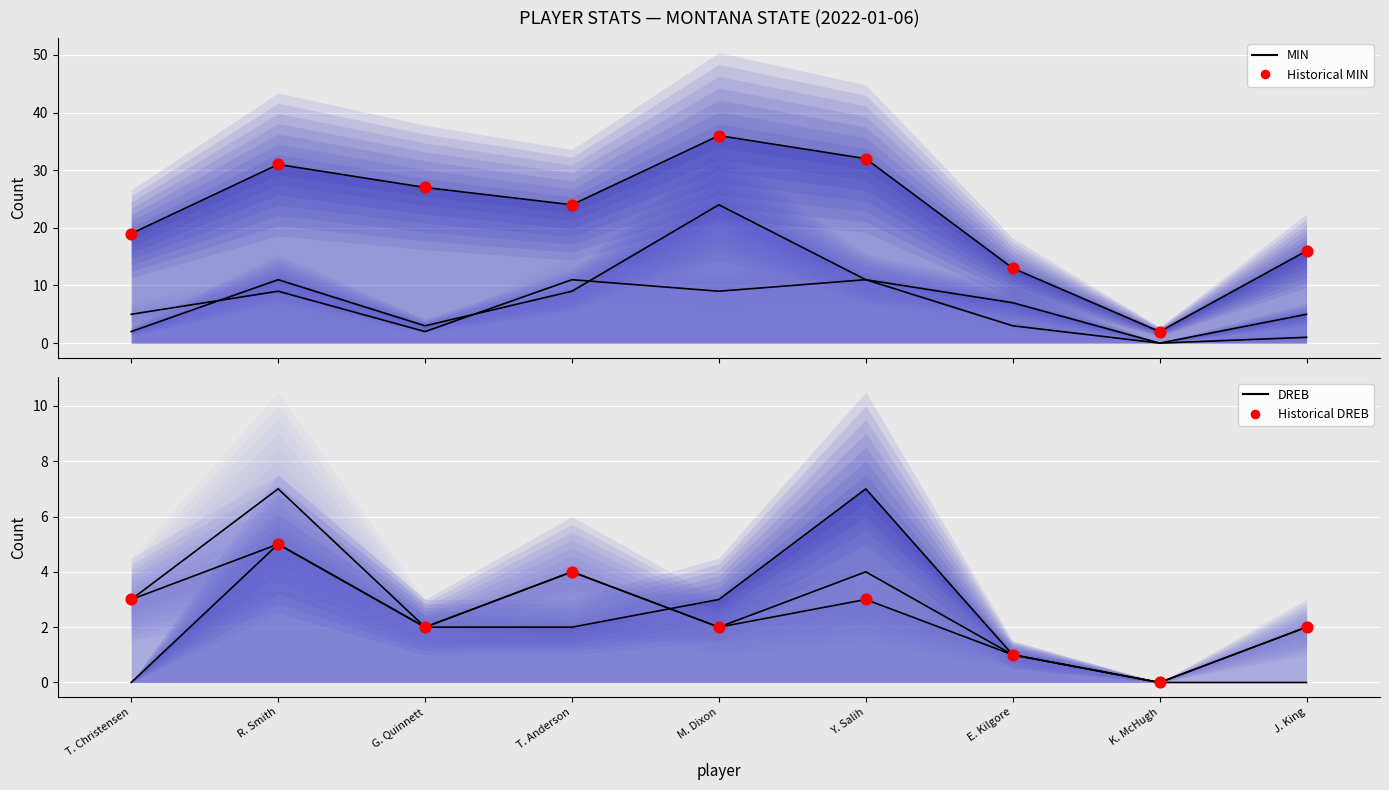

At which category is the sum across all series the highest?

M. Dixon